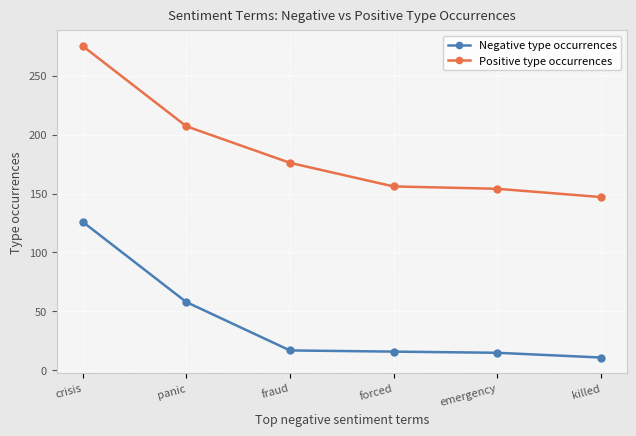

At crisis, list the series in order from largest to smallest.

Positive type occurrences, Negative type occurrences